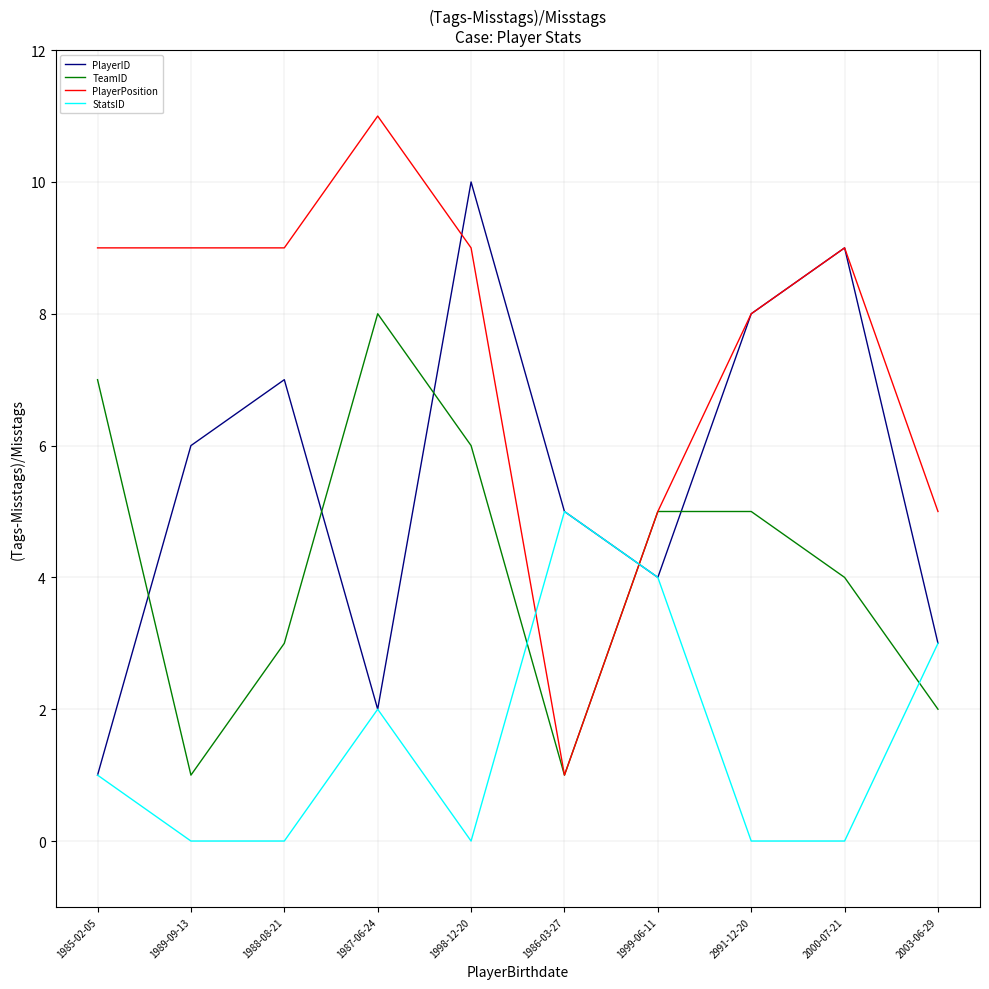

What is the greatest value displayed?

11